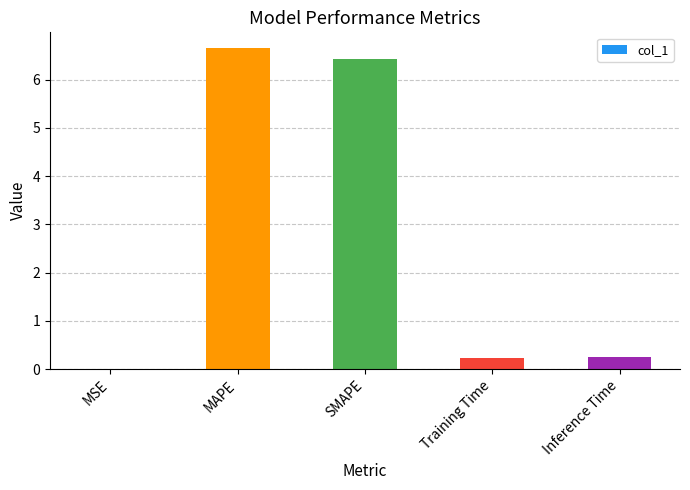

What is the maximum value shown in the chart?

6.7